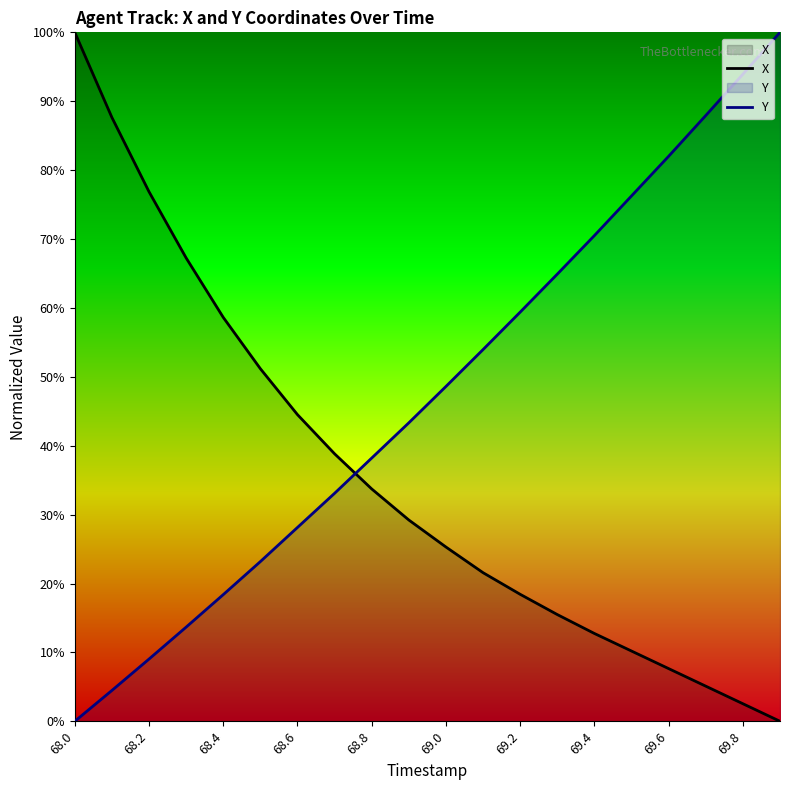

How many lines are shown in the chart?

2